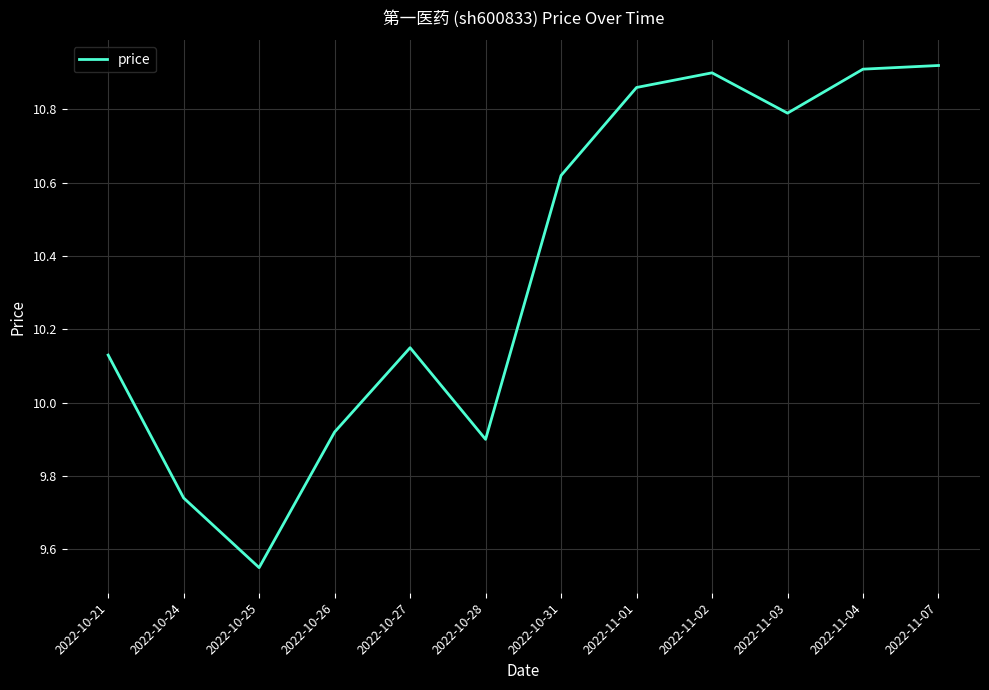

True or false: the data shows 2.9 at 2022-10-21.

False